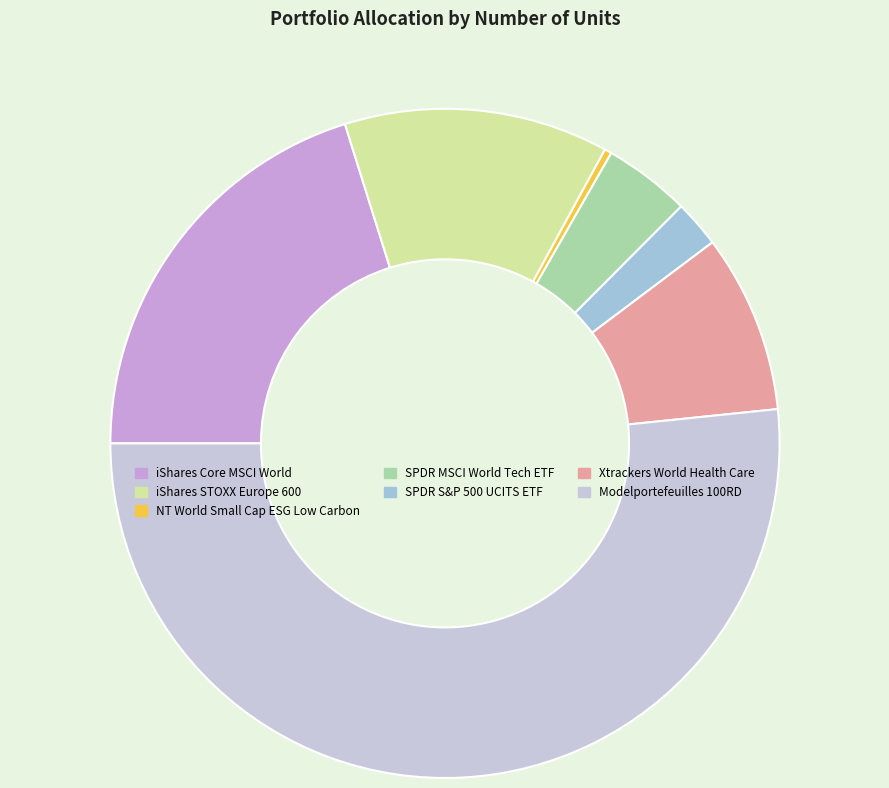

How many slices are in this pie chart?

7